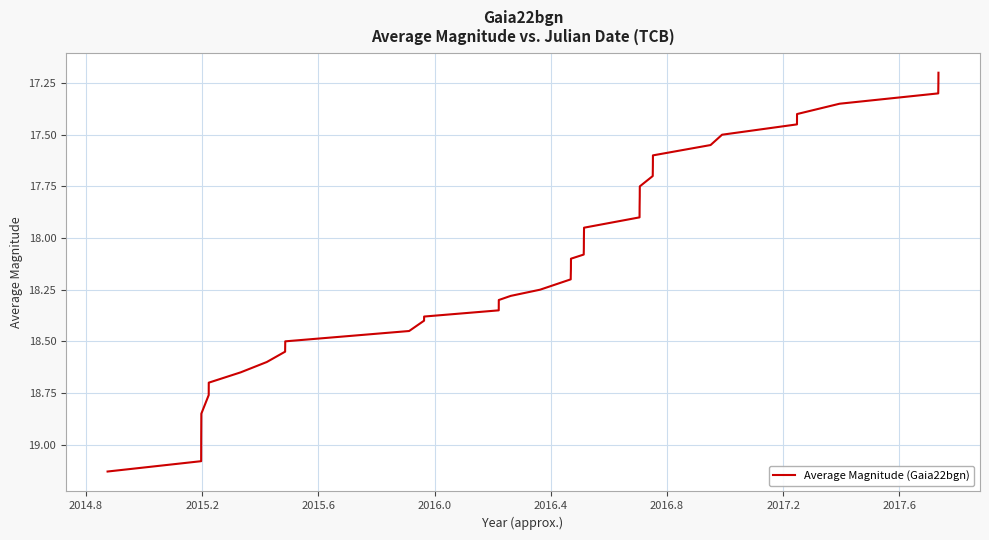

Does the chart have visible grid lines?

Yes